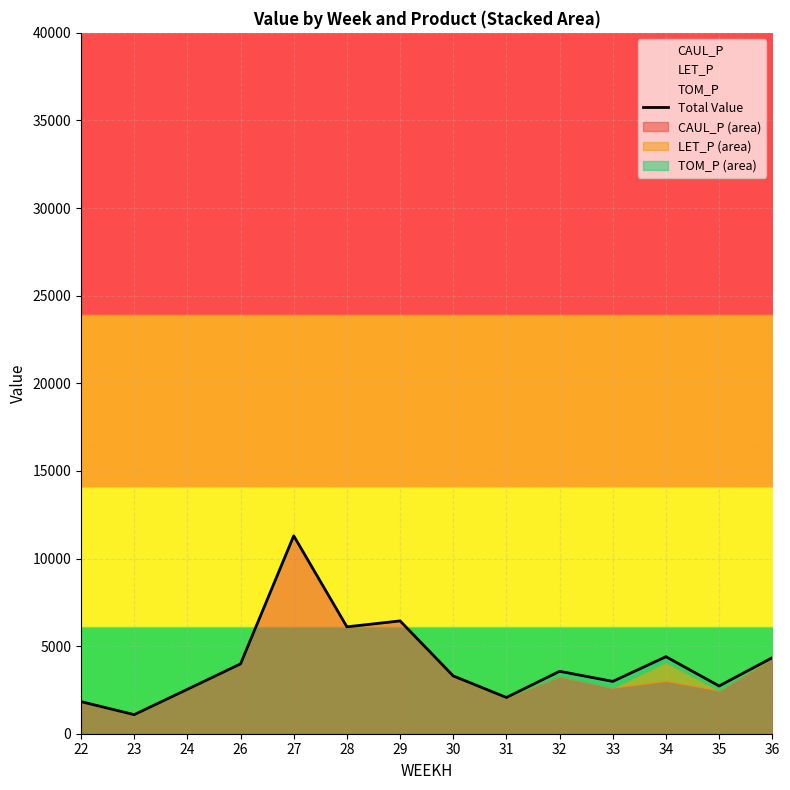

Between 33 and 24, which is larger?

33